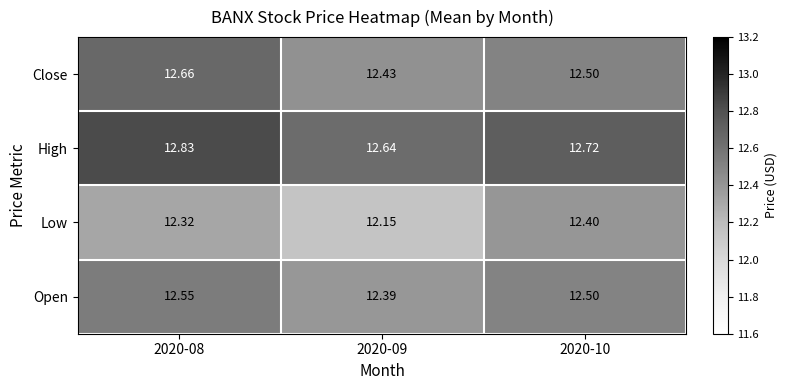

Rank the series at 2020-08 from lowest to highest value.

Low, Open, Close, High